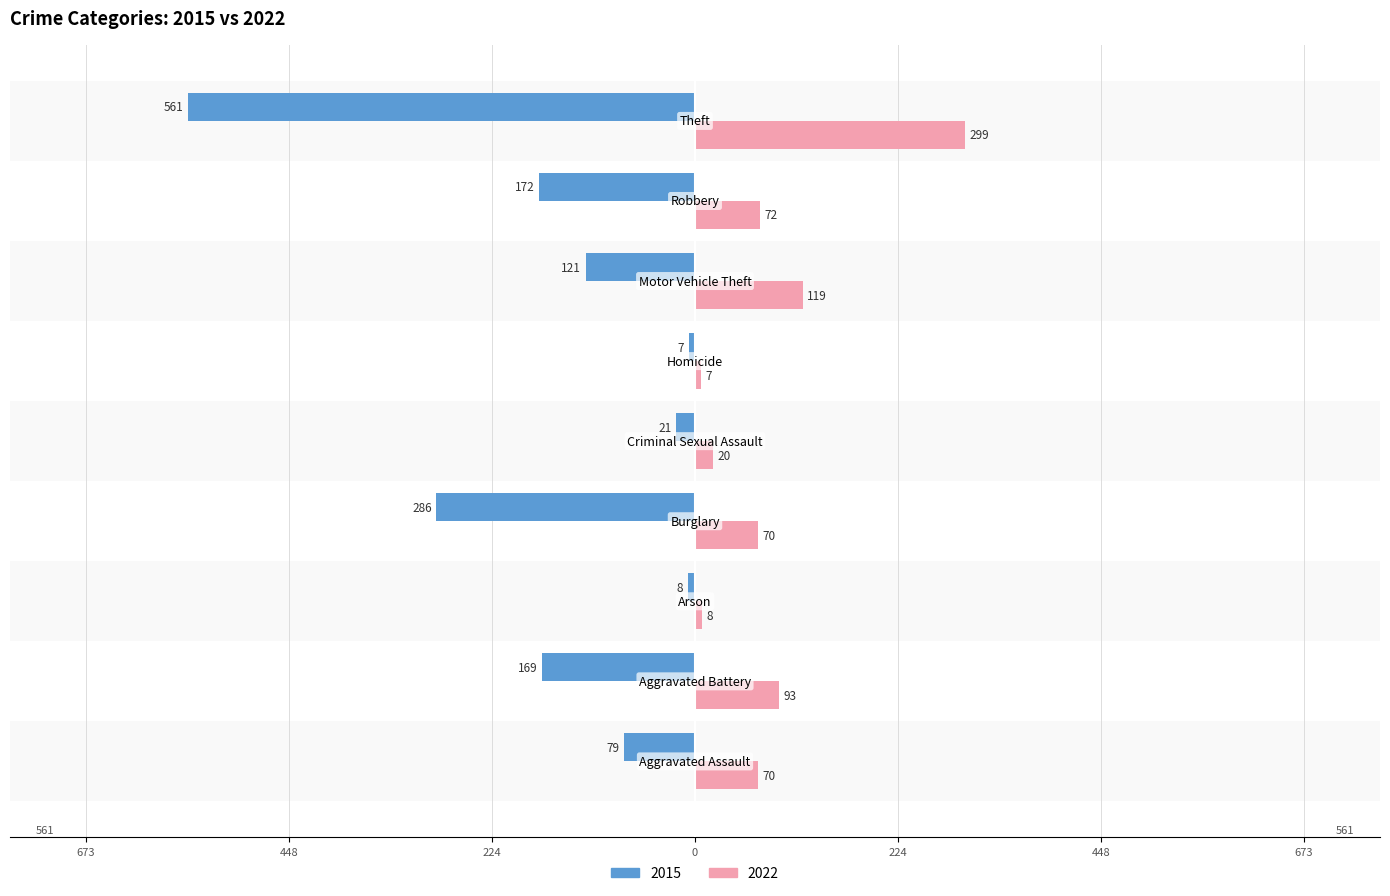

Reading left to right, transcribe all the data shown in this chart.

2015: -79	-169	-8	-286	-21	-7	-121	-172	-561
2022: 70	93	8	70	20	7	119	72	299